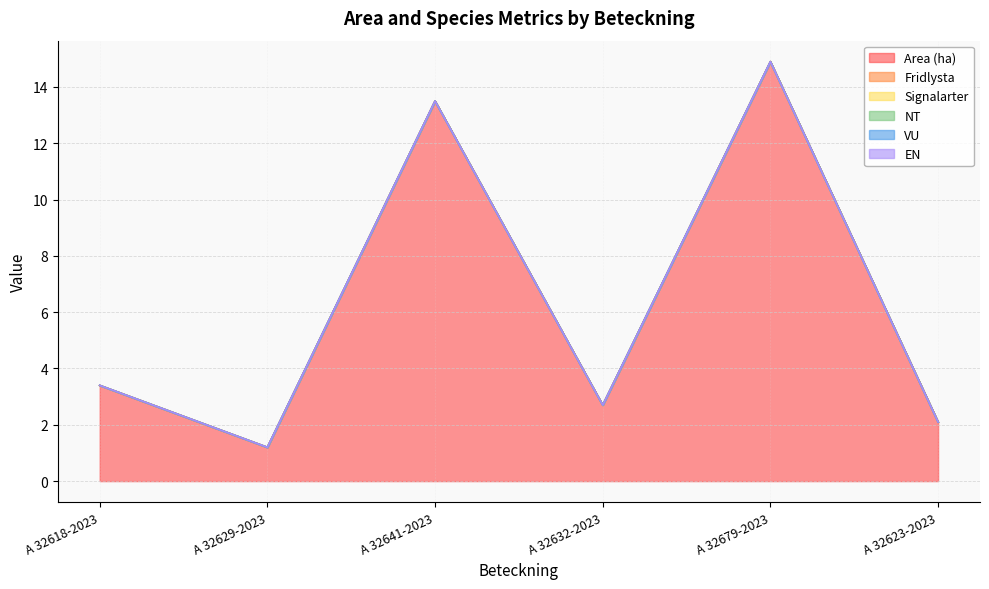

Is it true that Area (ha) equals 14.9 at A 32679-2023?

True